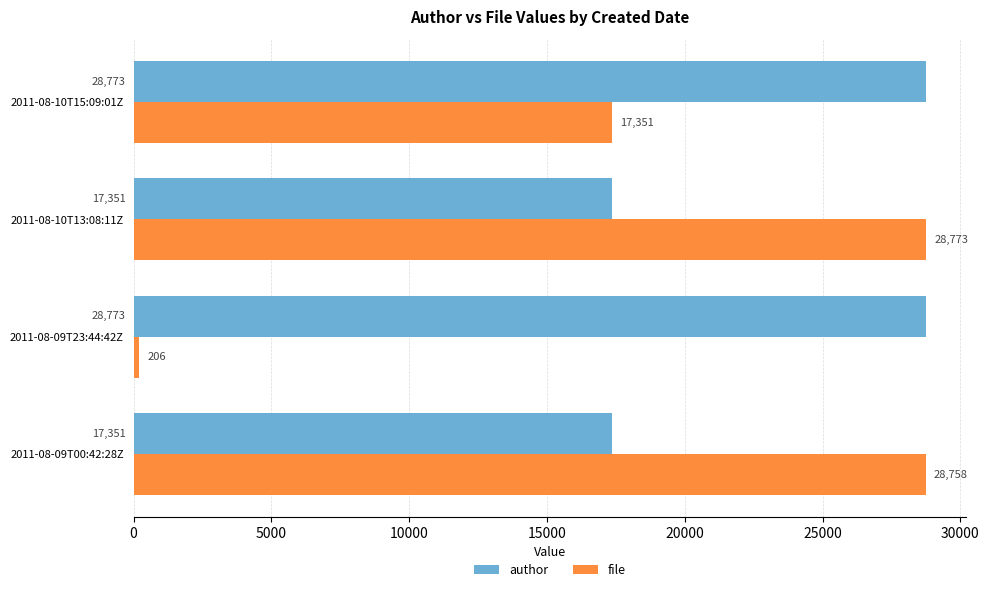

Which series has the largest range (max minus min)?

file